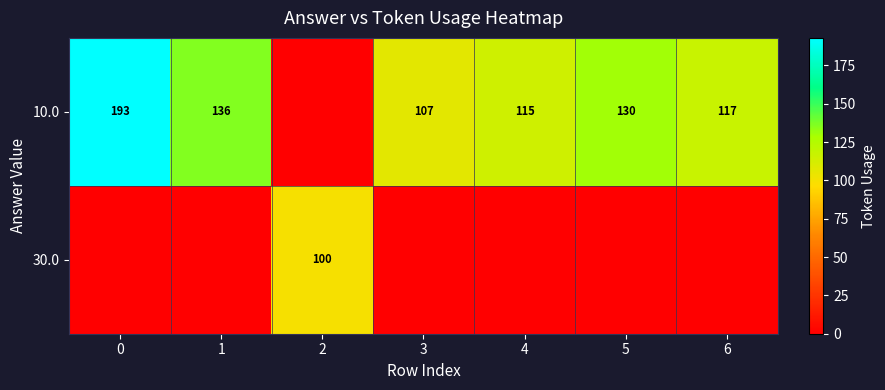

What is the difference between the highest and lowest values at 1?

136